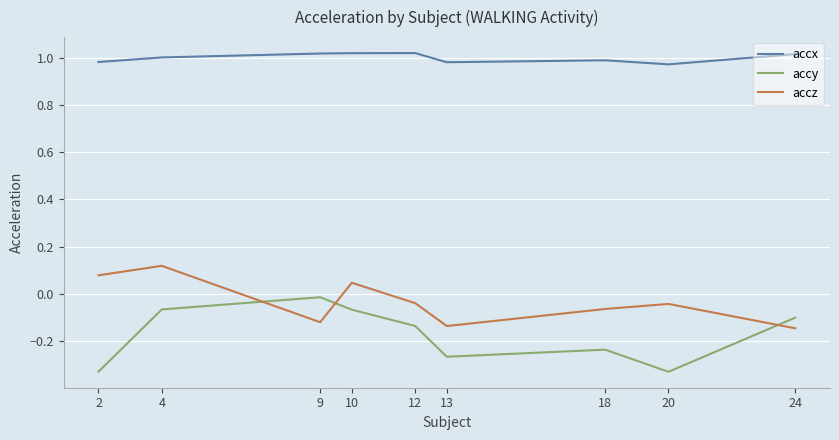

Where does the accx series first go above 1?

4